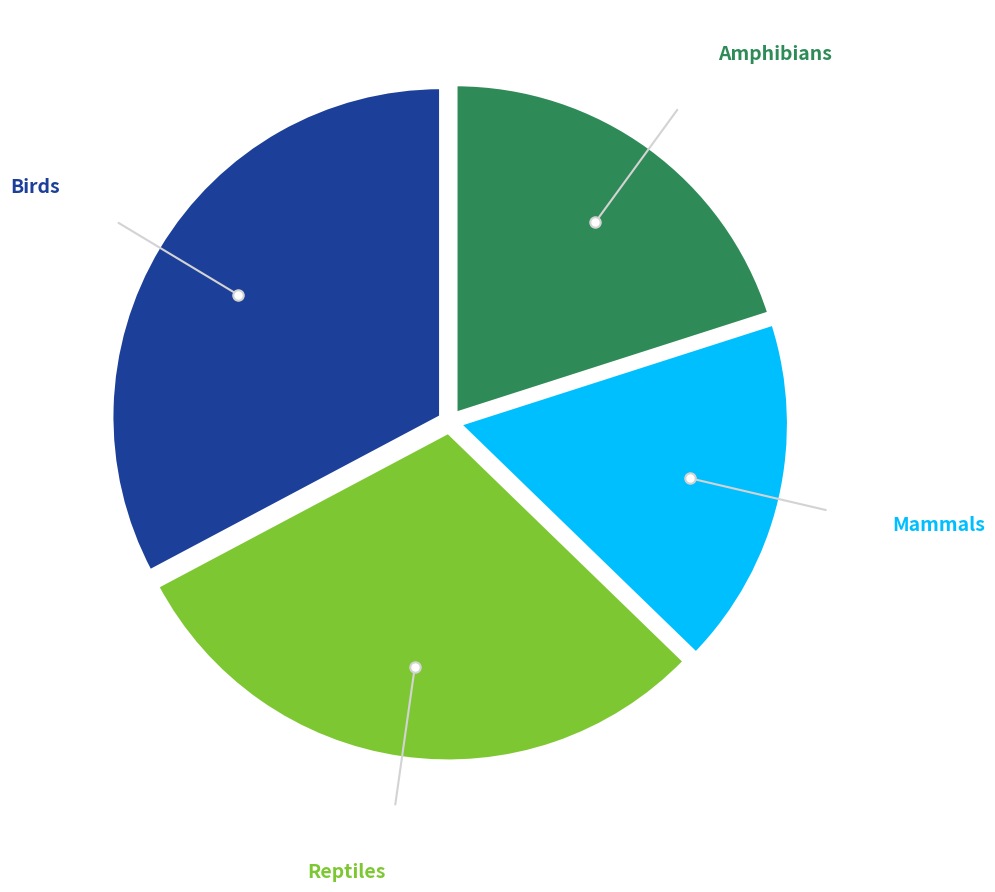

Does any single category account for the majority?

No